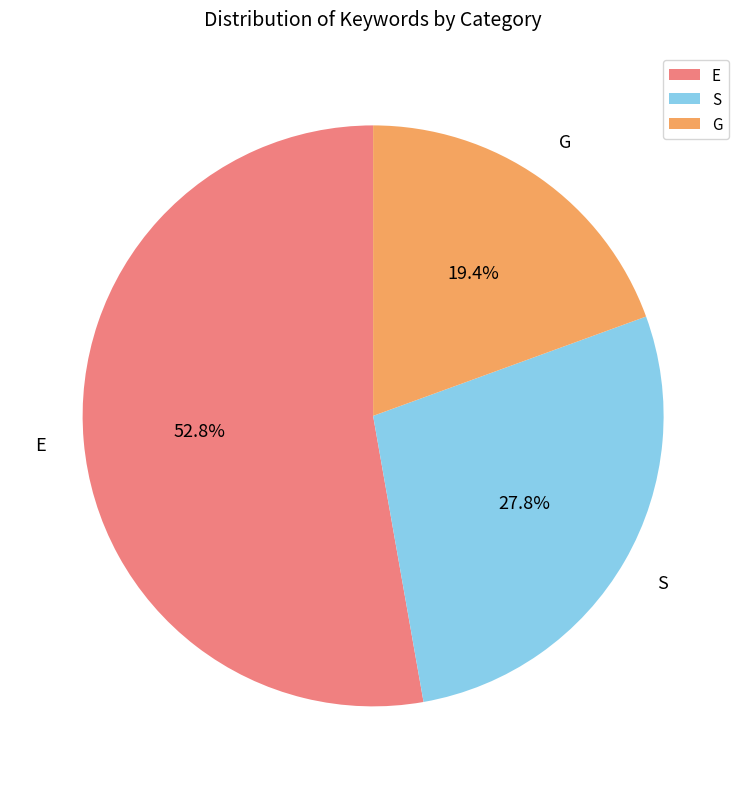

To the nearest percent, what is the difference between the largest and smallest slice percentages?

33%